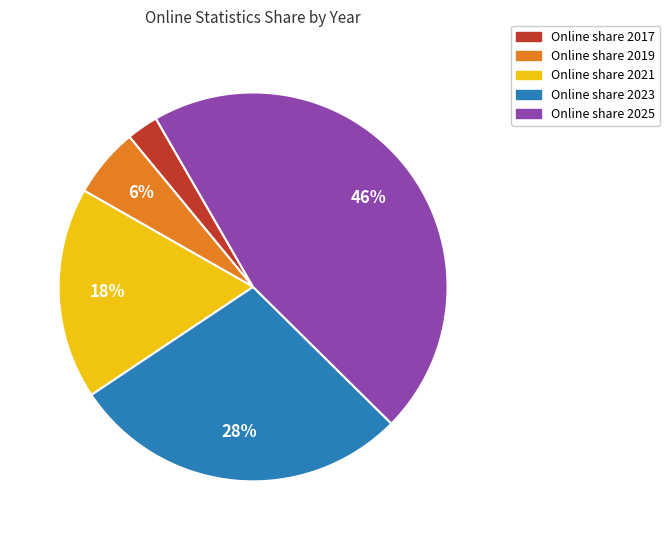

To the nearest percent, what is the difference between the largest and smallest slice percentages?

43%